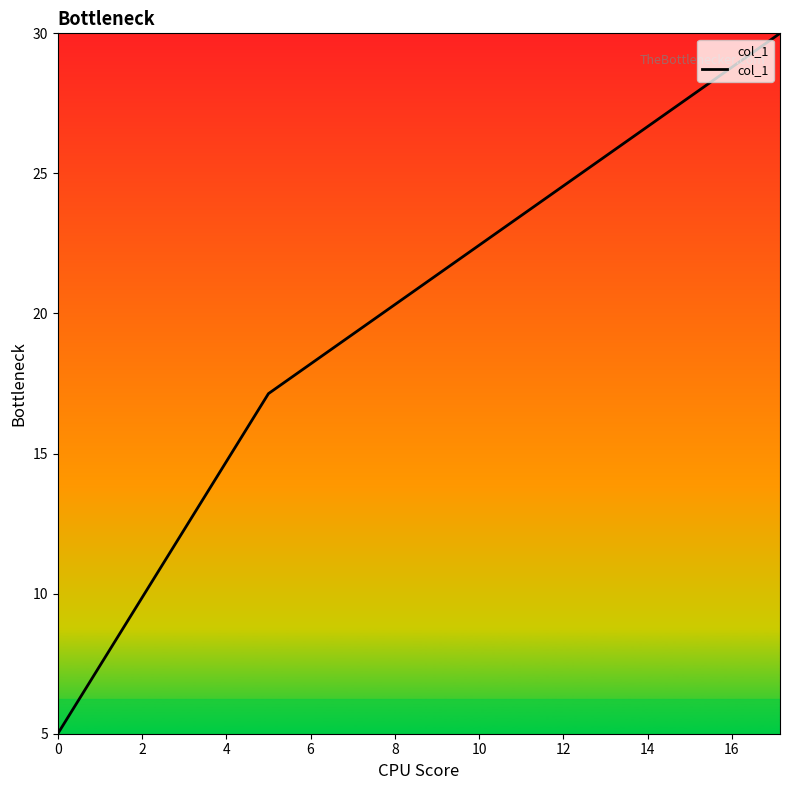

Does the chart have visible grid lines?

No